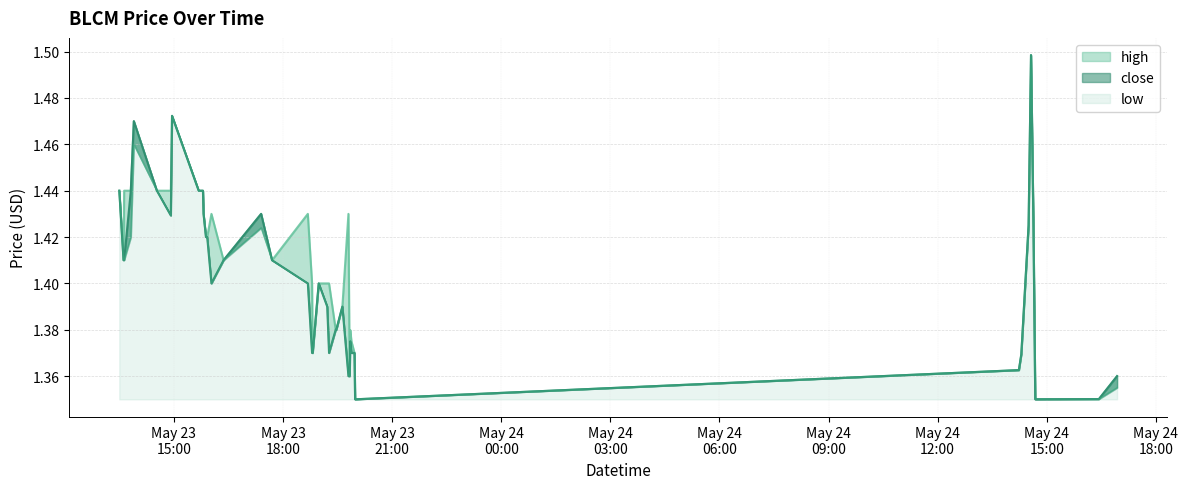

Does the chart display data point markers on the line(s)?

No